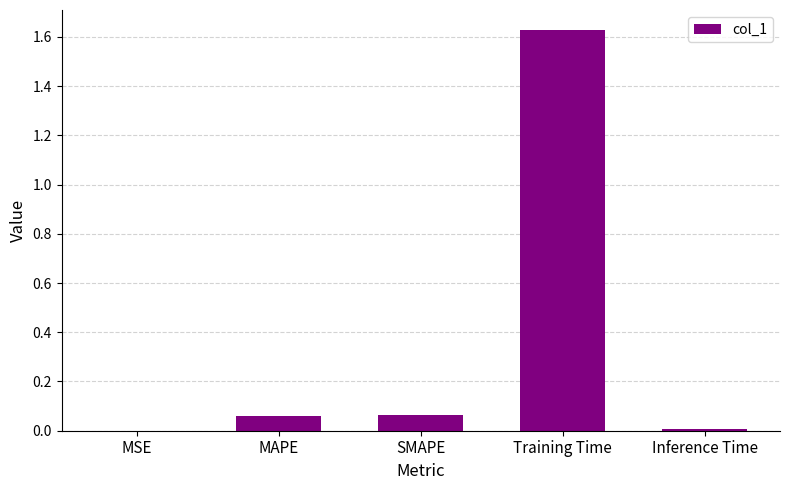

Between Inference Time and MAPE, which is larger?

MAPE